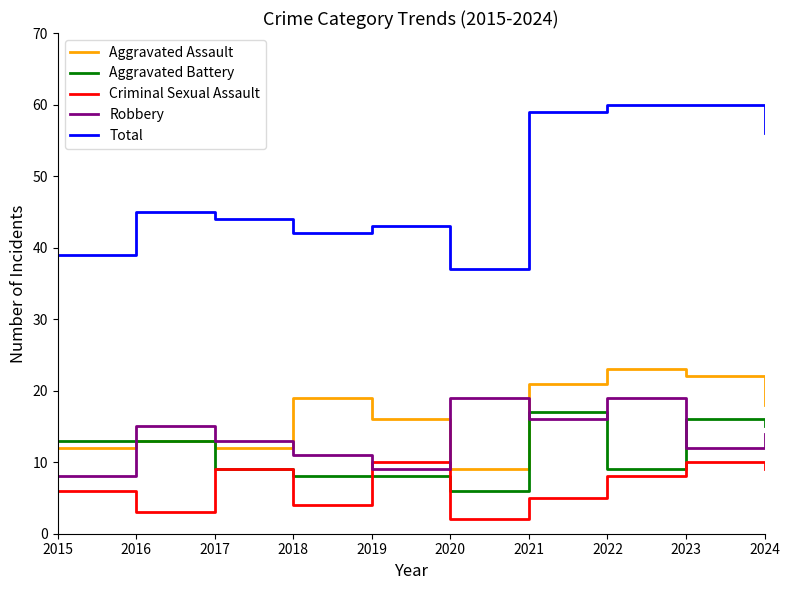

What is the maximum value for Aggravated Battery?

17